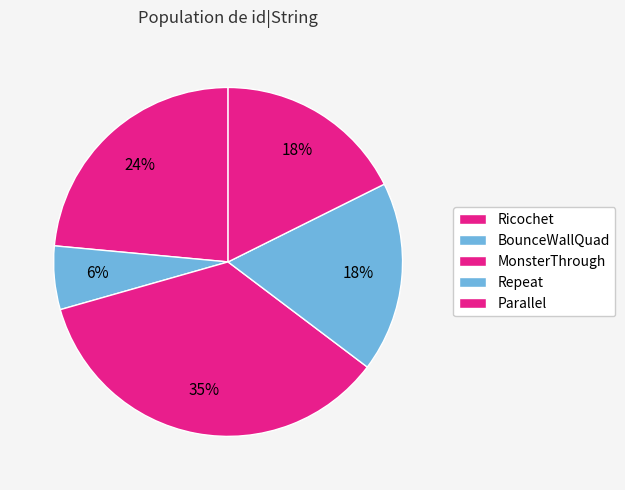

To the nearest percent, what portion does Repeat represent?

18%